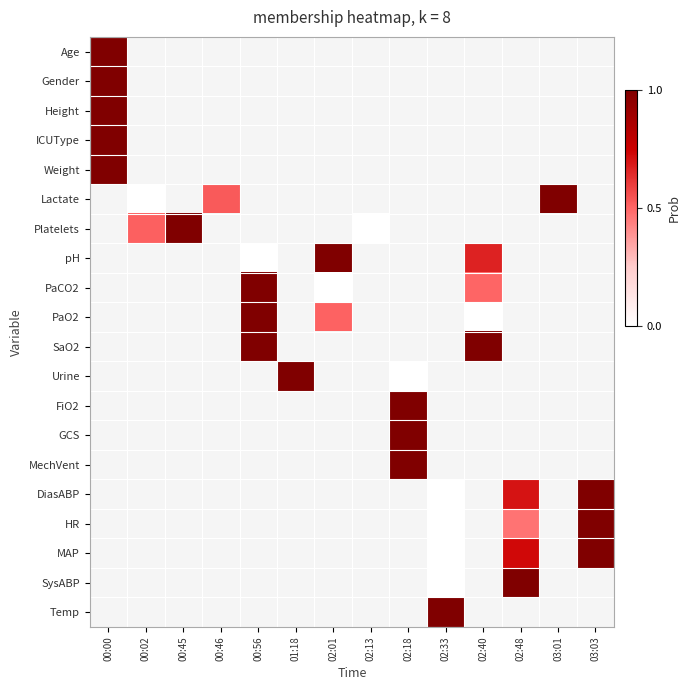

At how many categories does at least one series exceed 0?

13